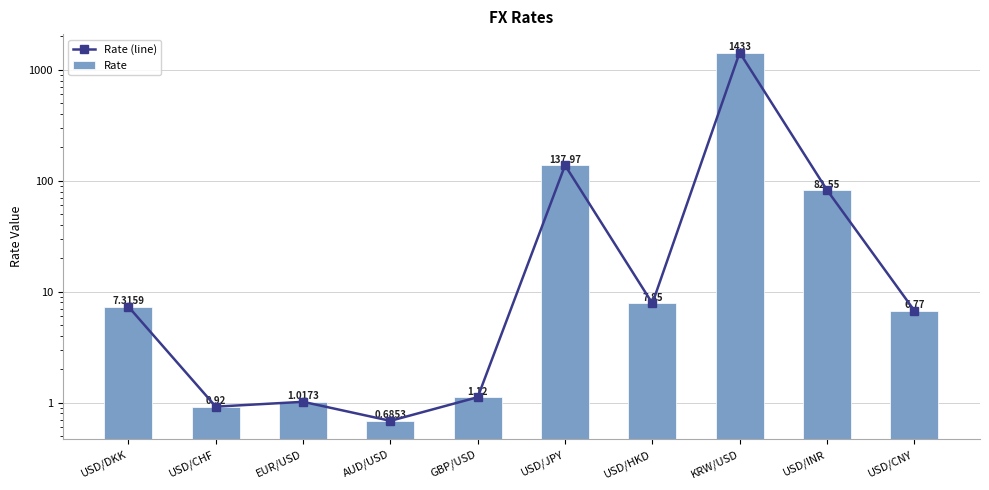

Are the bars grouped side by side (vs. stacked)?

Yes